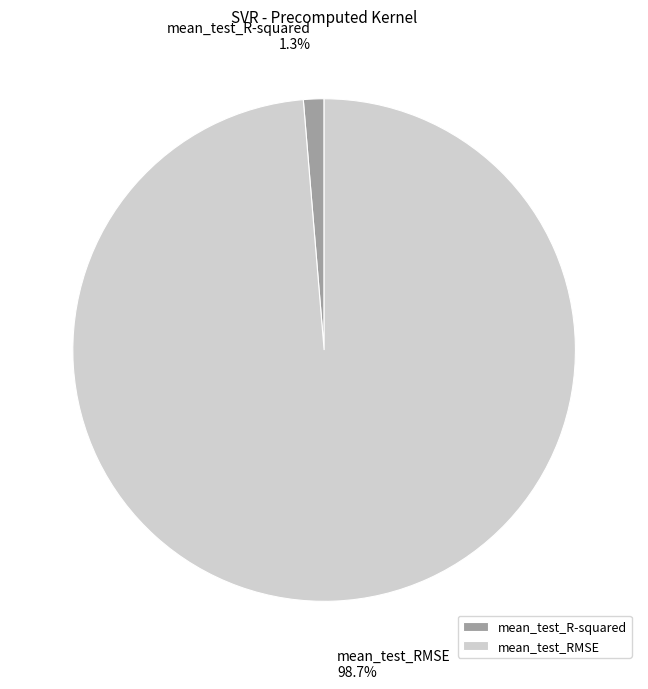

To the nearest percent, what portion does mean_test_RMSE represent?

99%